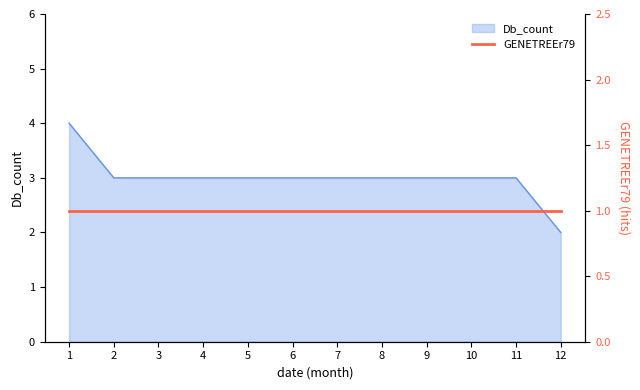

True or false: the data has more than 1 interior local peaks.

False